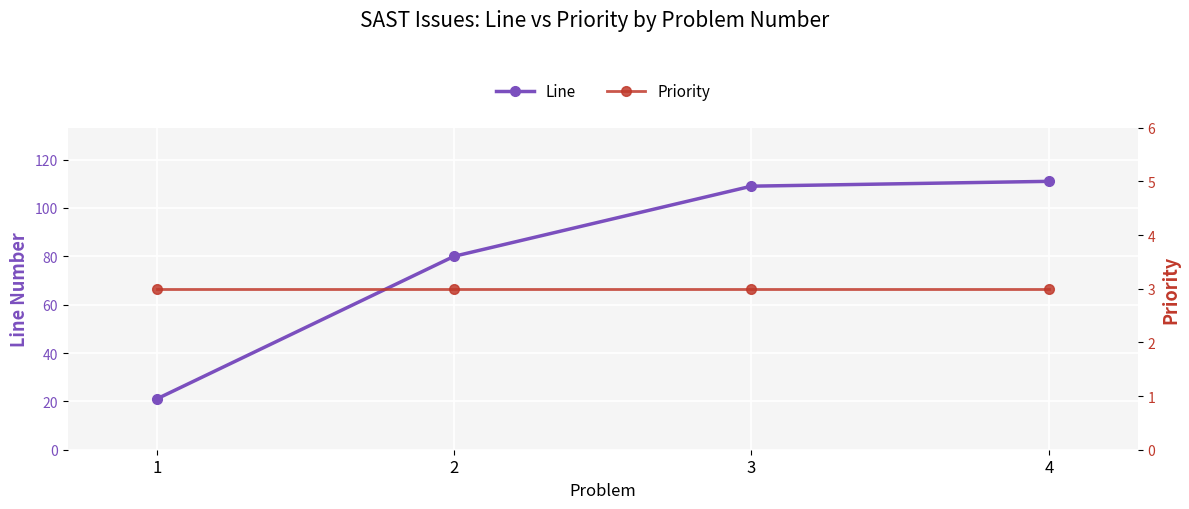

Reading left to right, extract all data points from this chart.

Line: 21	80	109	111
Priority: 3	3	3	3